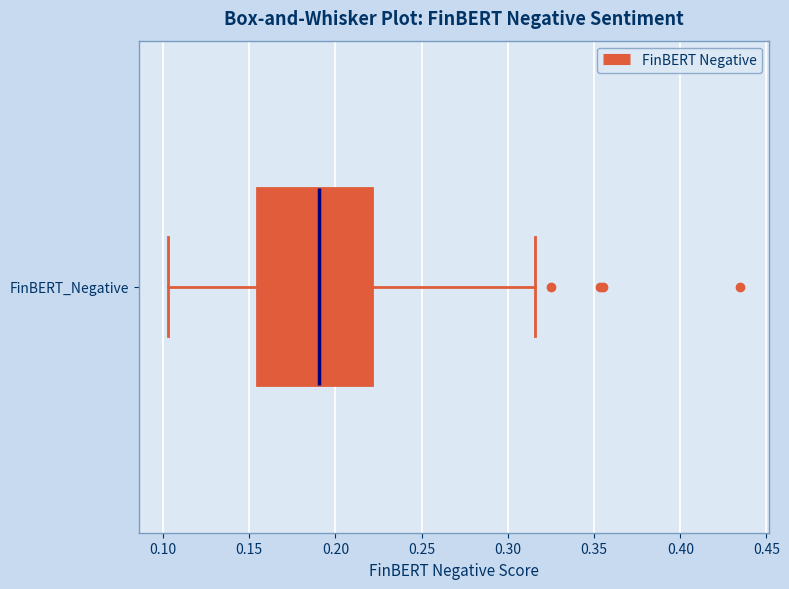

Transcribe this box plot: give where the median line is, the range the box spans, and where the two whiskers end, as read against the x-axis. The values are not printed on the chart, so give them approximately, as read against the axis.

median 0.190, box 0.155 to 0.220, whiskers 0.105 to 0.315